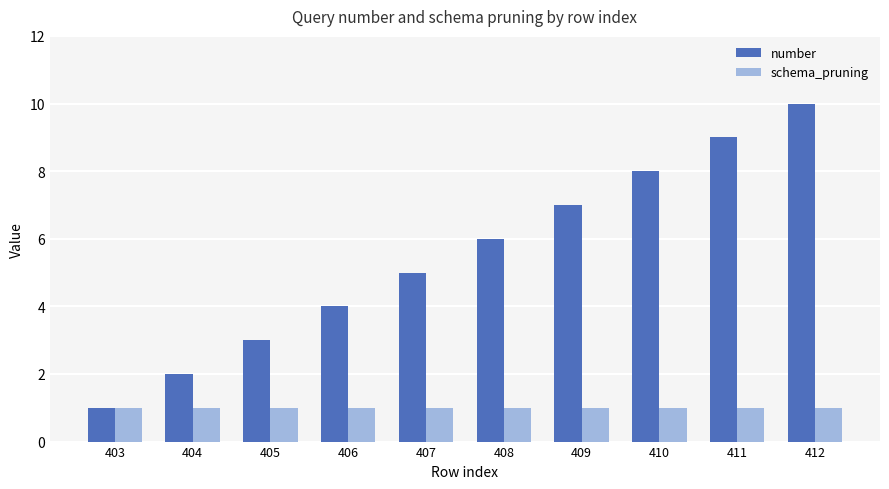

Which series changed the most between 403 and 405?

number